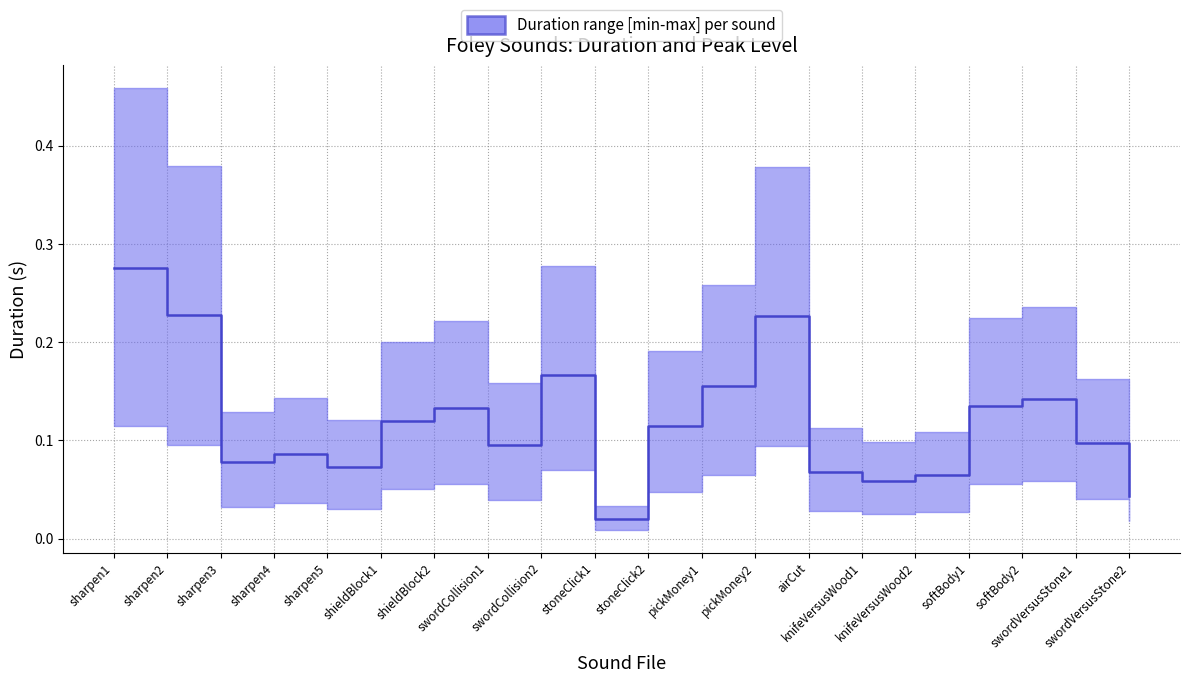

What is the average value?

0.1